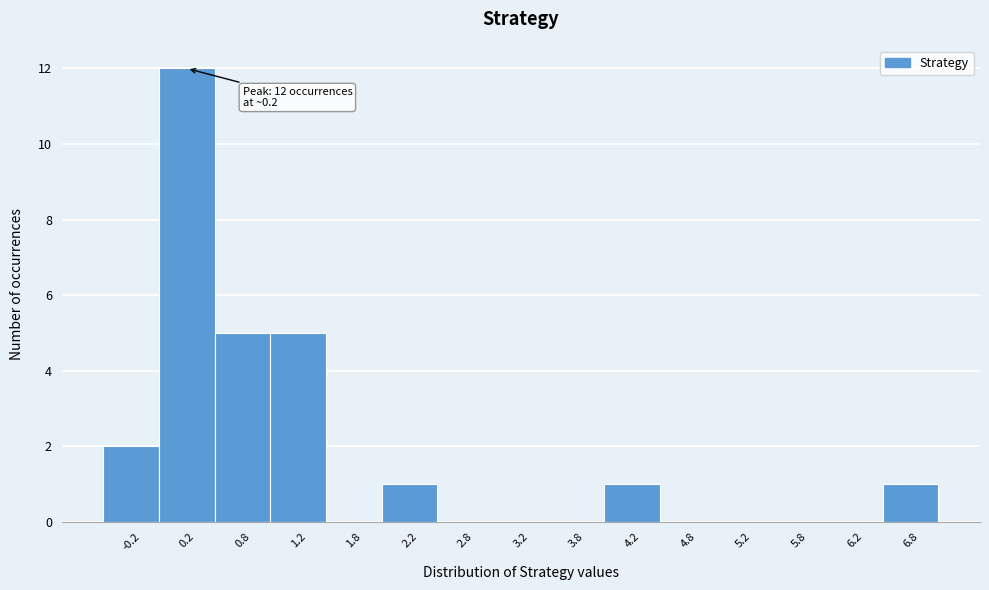

Over which range of the x-axis is the bar tallest?

0.0 to 0.5